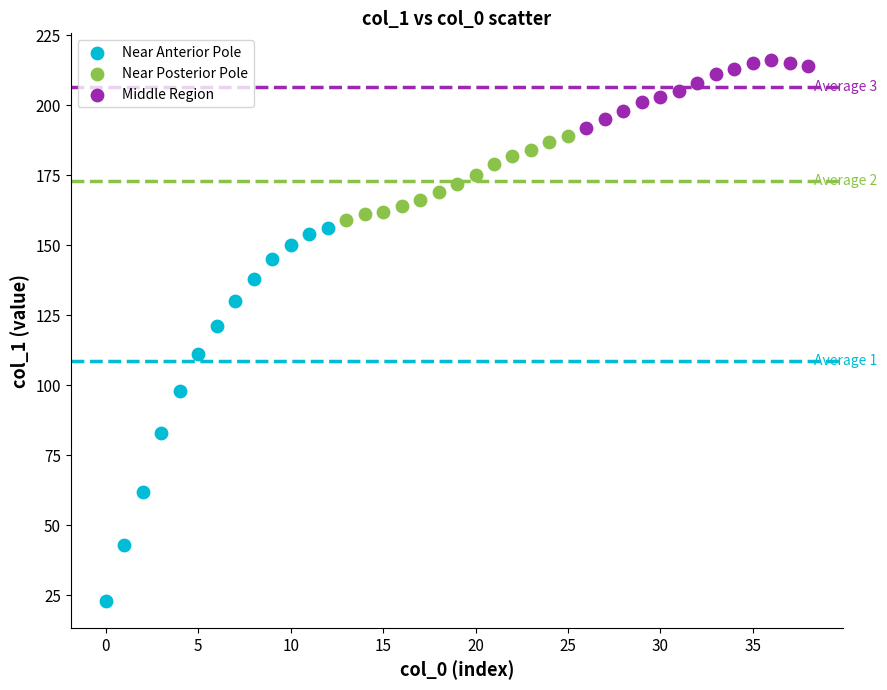

Which series has the widest spread of Y values?

Near Anterior Pole